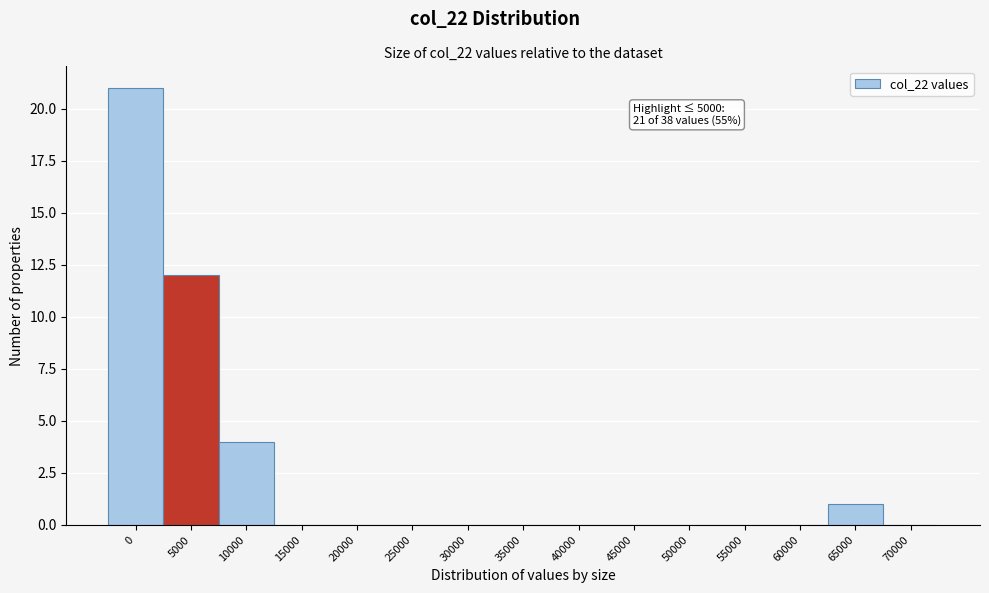

Reading left to right, transcribe all the data shown in this chart.

0=21	5000=12	10000=4	15000=0	20000=0	25000=0	30000=0	35000=0	40000=0	45000=0	50000=0	55000=0	60000=0	65000=1	70000=0